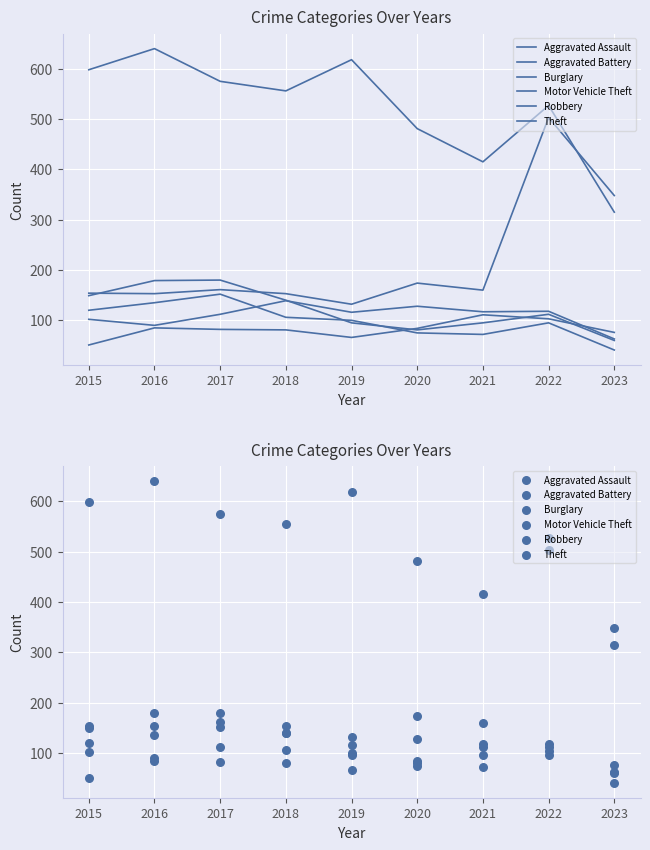

Which series has the widest spread of Y values?

Motor Vehicle Theft